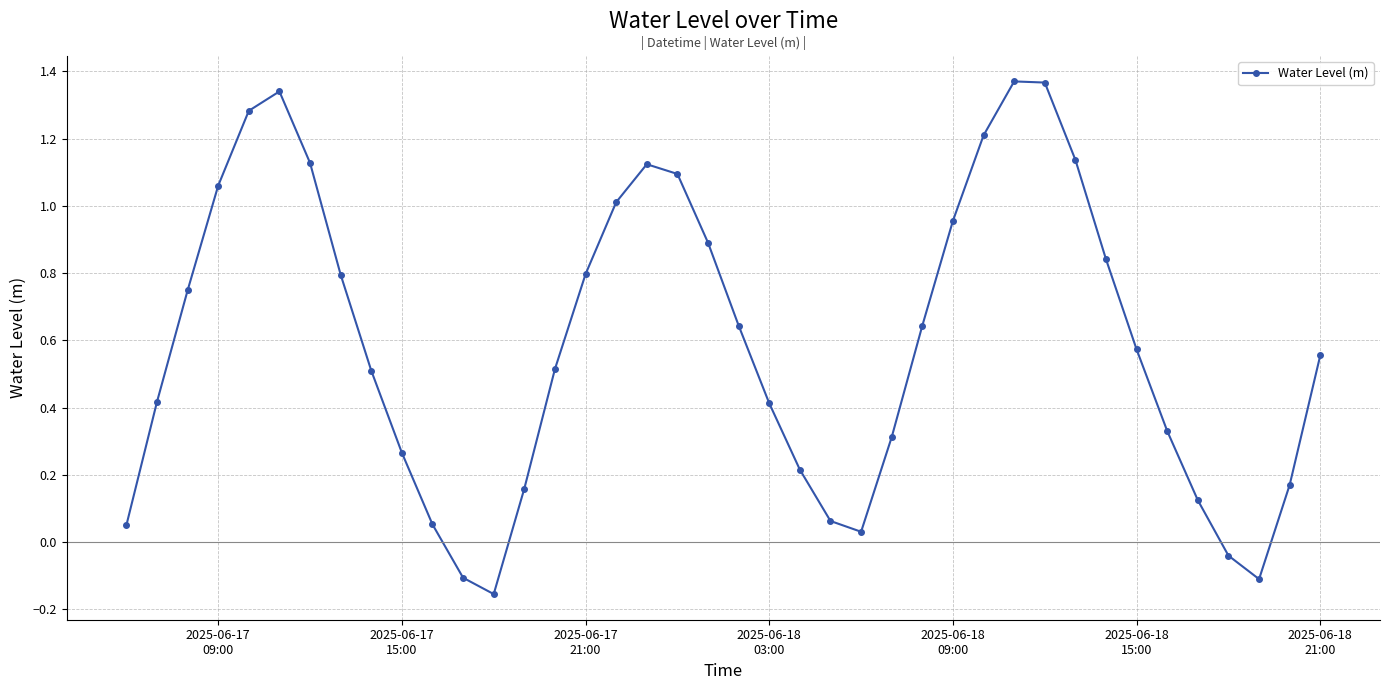

What is the sum of all values?

23.8